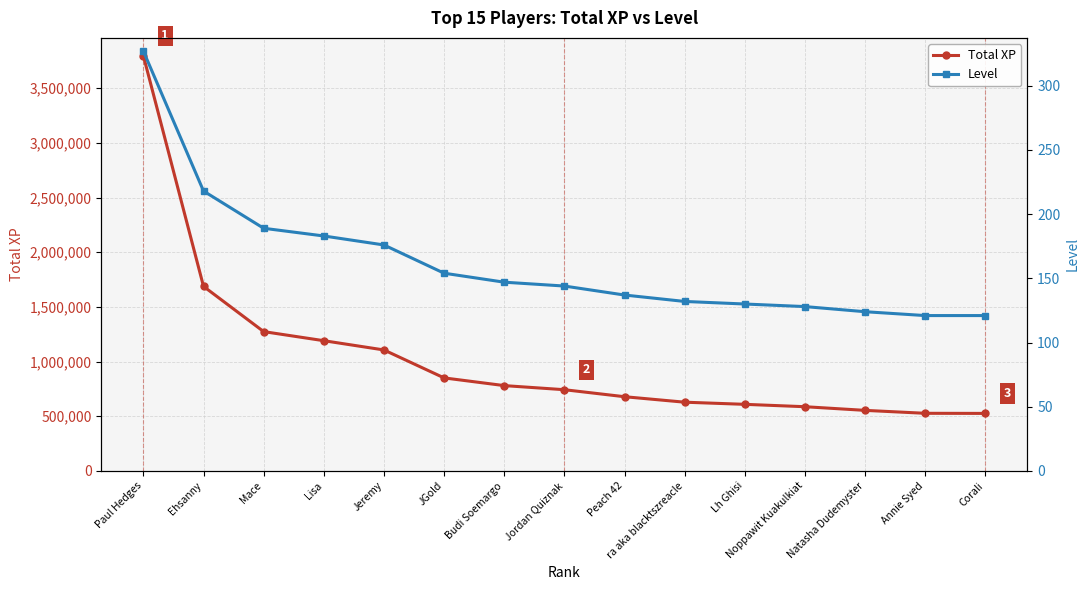

What is the sum of the Total XP values at Ehsanny and Jordan Quiznak?

2429873